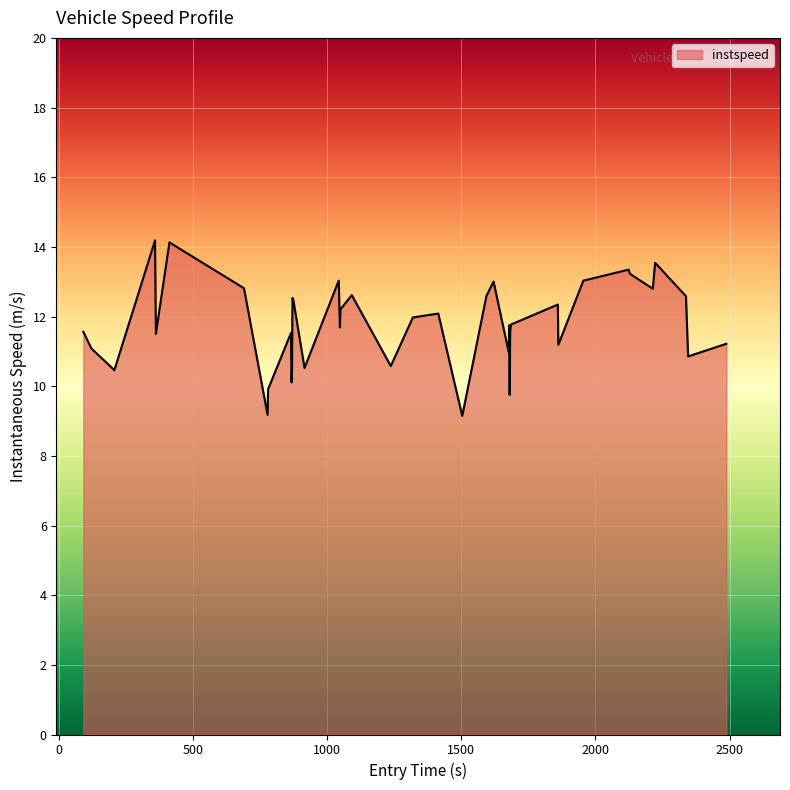

What is the greatest value displayed?

14.2